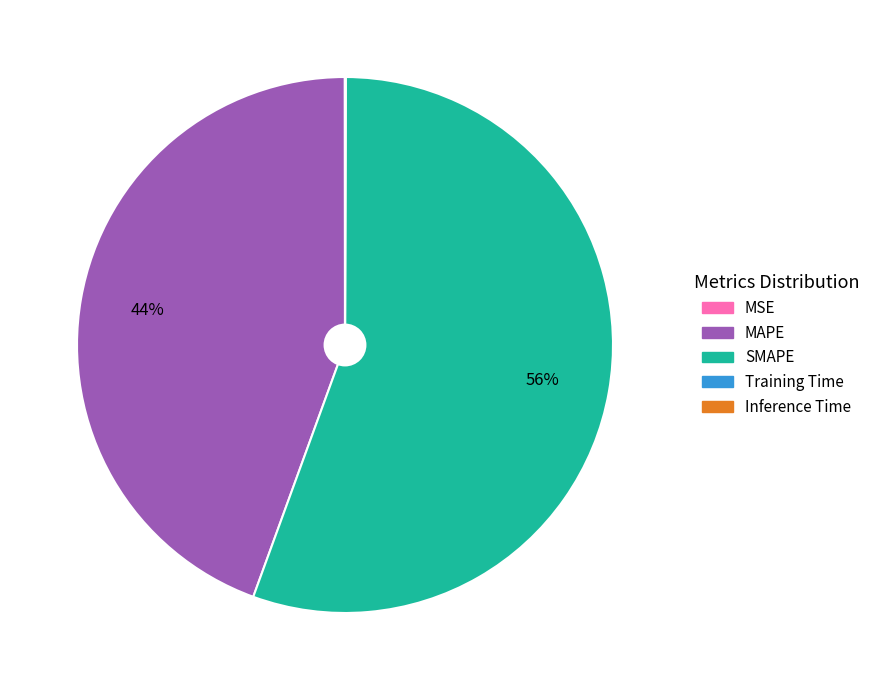

True or false: MAPE accounts for 32% of the total.

False